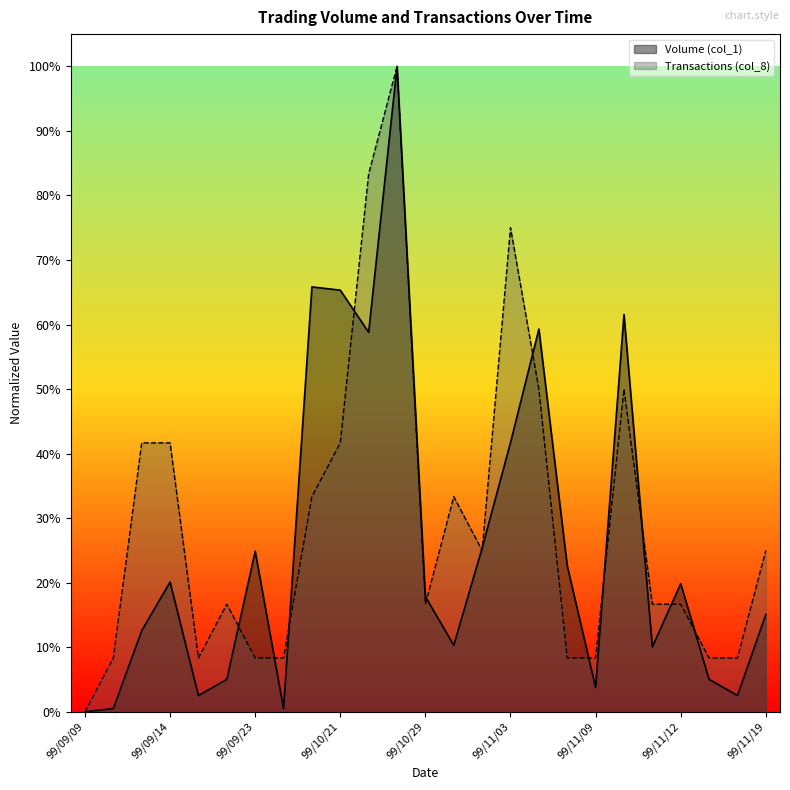

Does the chart display data point markers on the line(s)?

No